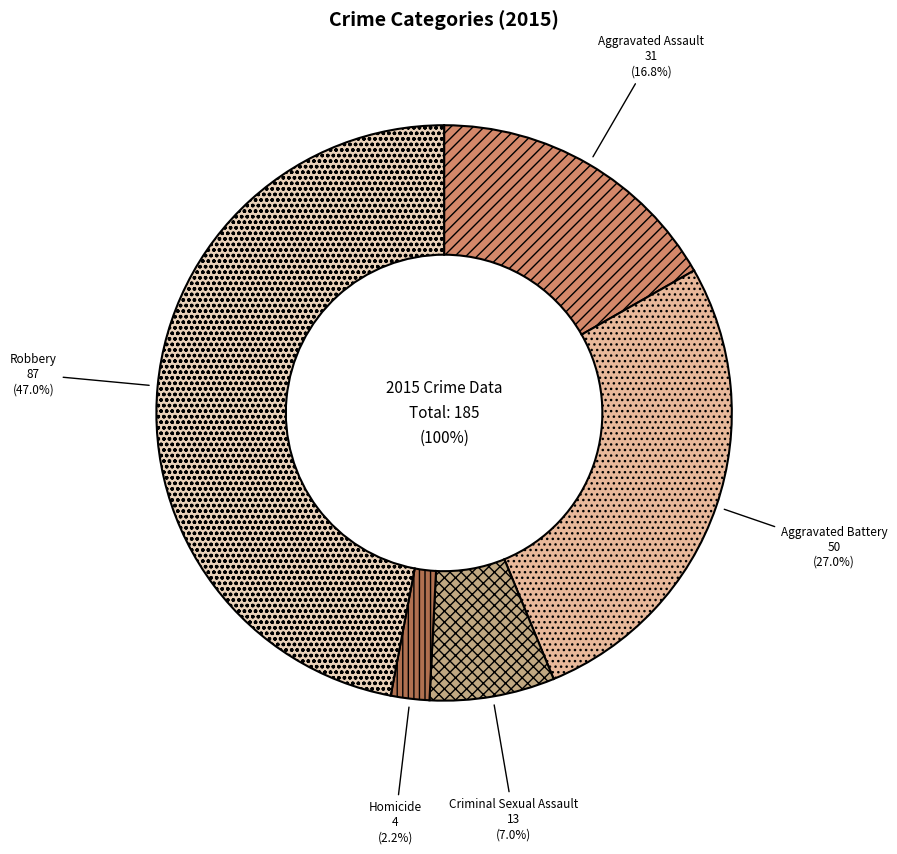

To the nearest percent, what percentage of the pie is Homicide?

2%